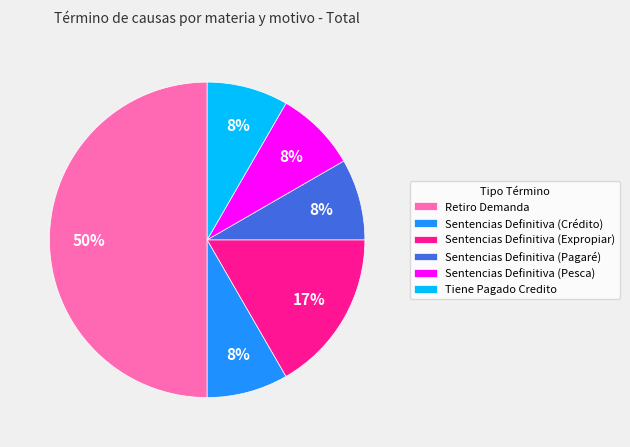

To the nearest percent, what percentage of the pie is Sentencias Definitiva (Expropiar)?

17%